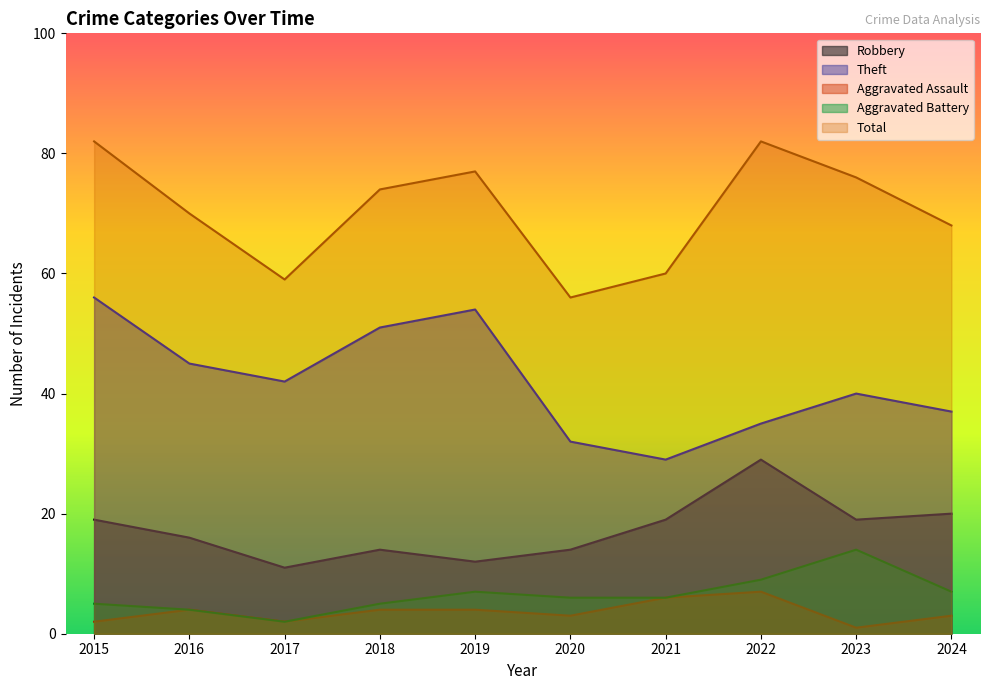

True or false: Theft has a value of 37 at 2024.

True